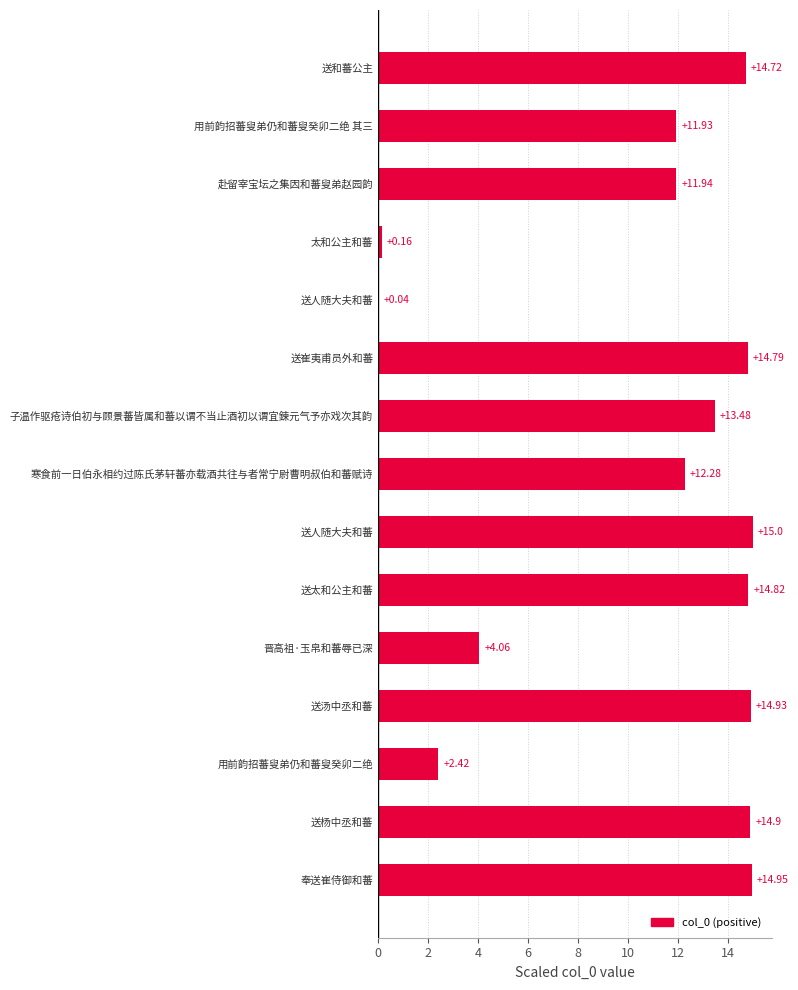

Rank the categories by value from lowest to highest.

送人随大夫和蕃, 太和公主和蕃, 用前韵招蕃叟弟仍和蕃叟癸卯二绝, 晋高祖·玉帛和蕃辱已深, 用前韵招蕃叟弟仍和蕃叟癸卯二绝 其三, 赴留宰宝坛之集因和蕃叟弟赵园韵, 寒食前一日伯永相约过陈氏茅轩蕃亦载酒共往与者常宁尉曹明叔伯和蕃赋诗, 子温作驱疮诗伯初与顾景蕃皆属和蕃以谓不当止酒初以谓宜鍊元气予亦戏次其韵, 送和蕃公主, 送崔夷甫员外和蕃, 送太和公主和蕃, 送杨中丞和蕃, 送汤中丞和蕃, 奉送崔侍御和蕃, 送人随大夫和蕃